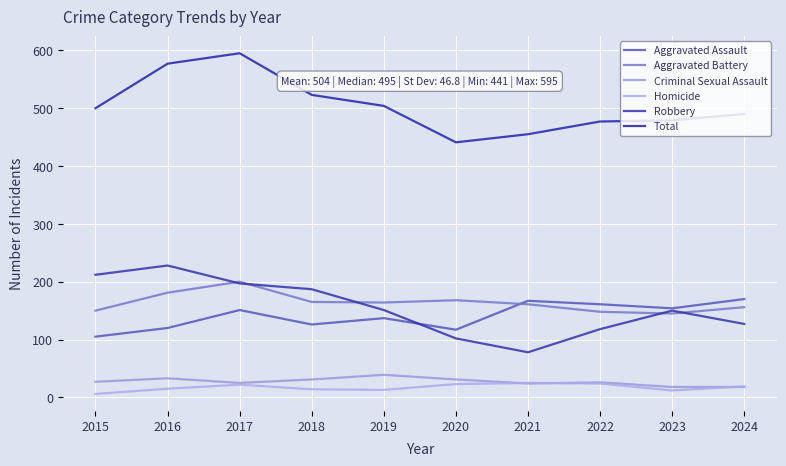

What is the value of the Total point at the 3rd from the left?

595